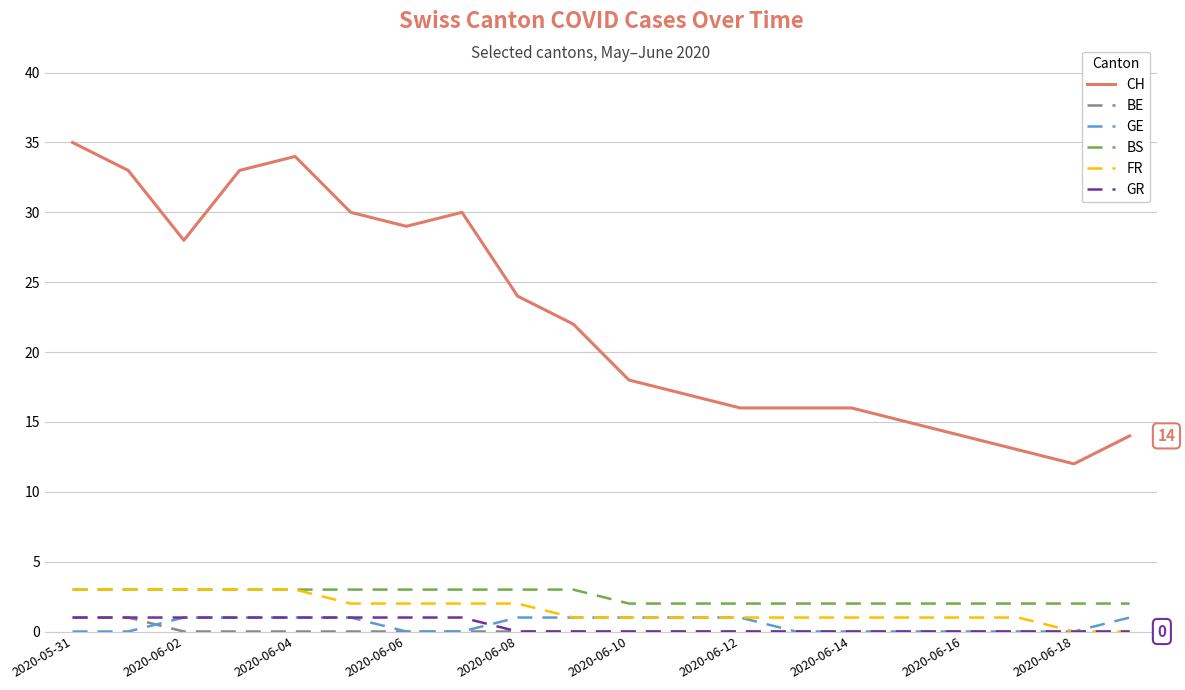

True or false: CH and FR intersect in this chart.

False